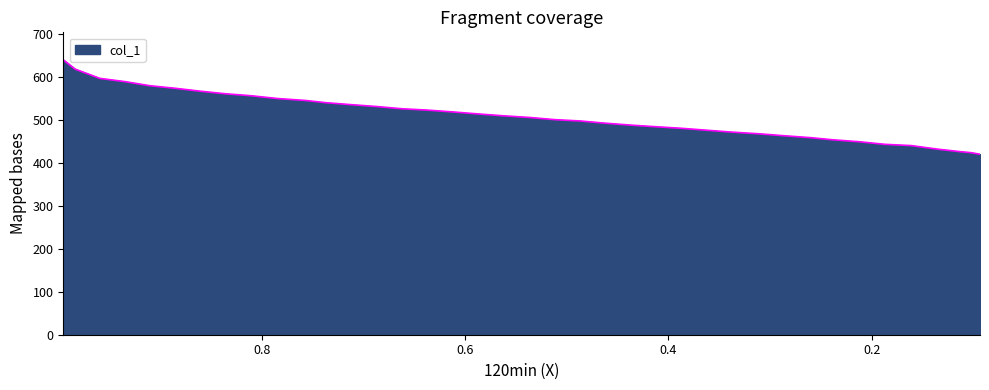

Reading left to right, what are all the values shown in this chart?

0.995=638.9	0.9834=617.4	0.959=595.8	0.9346=588.3	0.9096=578.7	0.8847=572.7	0.8603=566.0	0.8359=560.1	0.811=555.6	0.7842=548.9	0.7568=544.5	0.7367=539.3	0.7123=534.8	0.6867=530.3	0.6617=525.1	0.6374=522.1	0.6112=517.7	0.5874=513.2	0.5619=508.8	0.5369=505.0	0.5113=499.8	0.4869=496.9	0.462=491.7	0.437=487.2	0.4126=483.5	0.387=479.8	0.3621=475.3	0.3371=470.8	0.3115=467.1	0.2872=462.6	0.261=458.2	0.2378=453.0	0.2122=448.5	0.1873=442.6	0.1611=439.6	0.1355=431.4	0.113=425.5	0.1026=423.2	0.0935=419.5